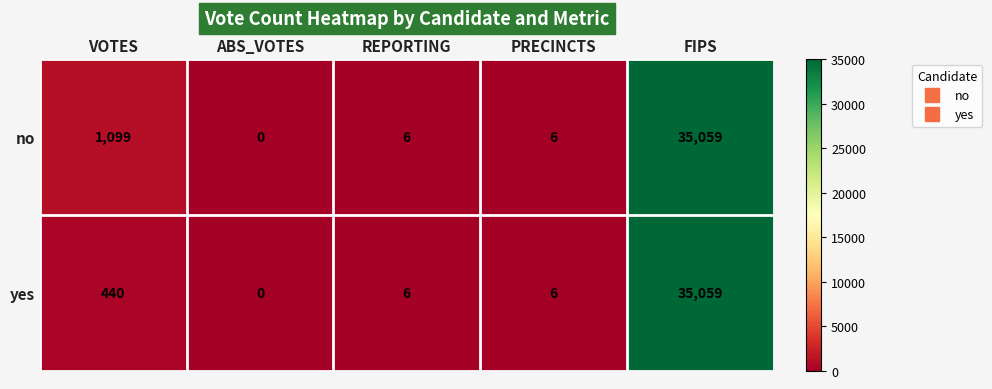

How many distinct data groups are displayed?

2